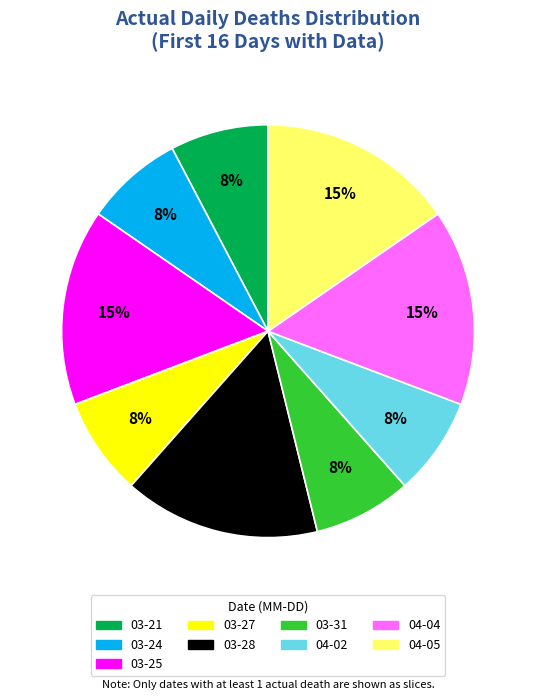

Is there any slice that represents more than half of the pie?

No